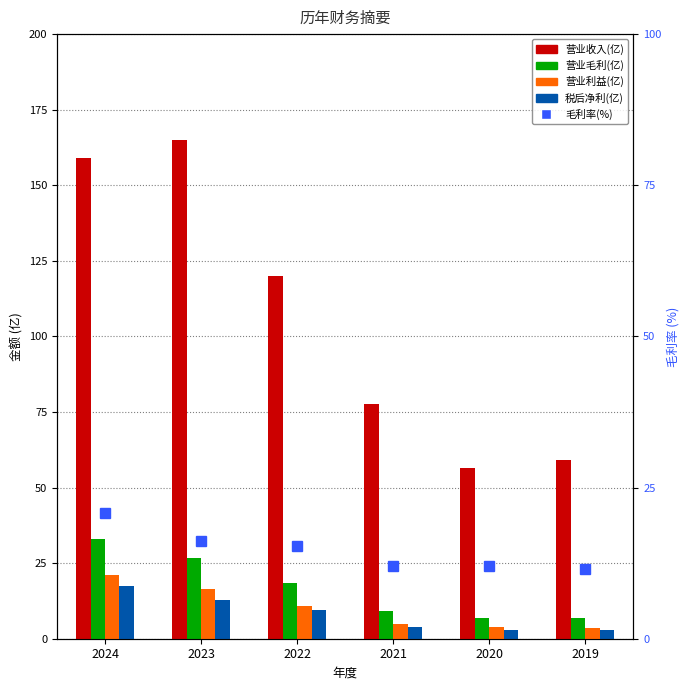

At 2020, list the series in order from largest to smallest.

营业收入(亿), 毛利率(%), 营业毛利(亿), 营业利益(亿), 税后净利(亿)